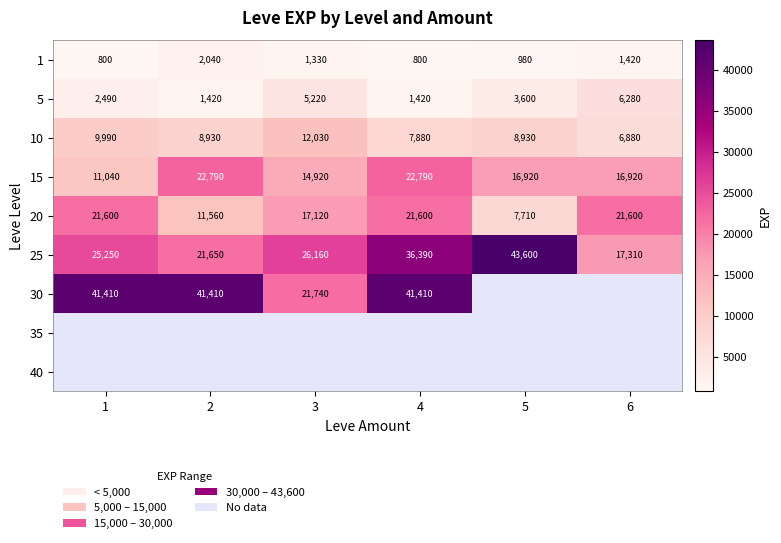

Count the number of categories in the chart.

6